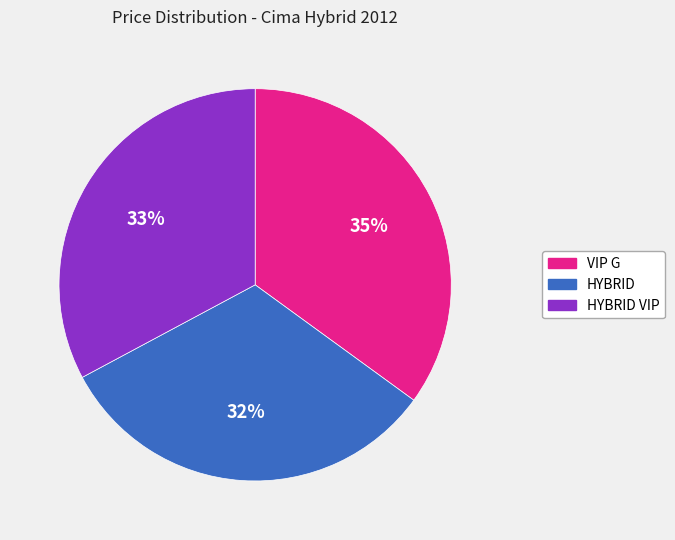

Is the sum of VIP G and HYBRID VIP greater than half?

Yes